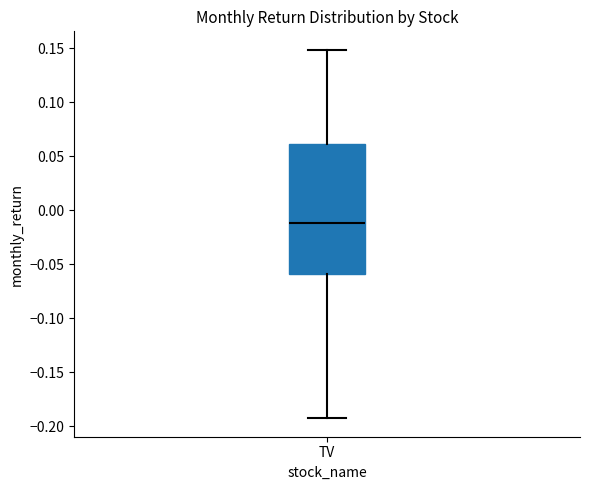

Where is the upper edge of the box for TV on the y-axis? The values are not printed on the chart, so give them approximately, as read against the axis.

0.060